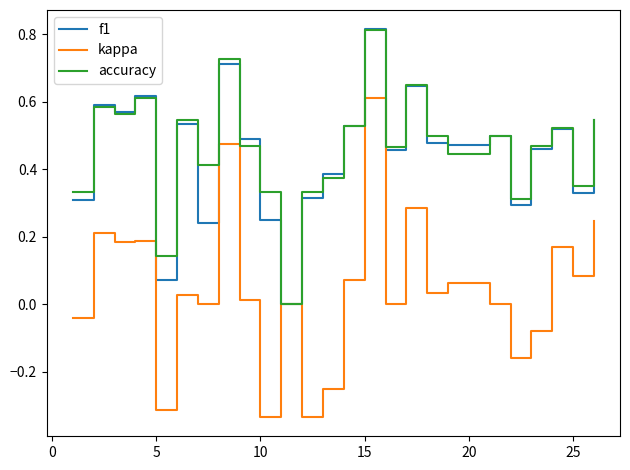

Which series has the widest spread of values?

kappa